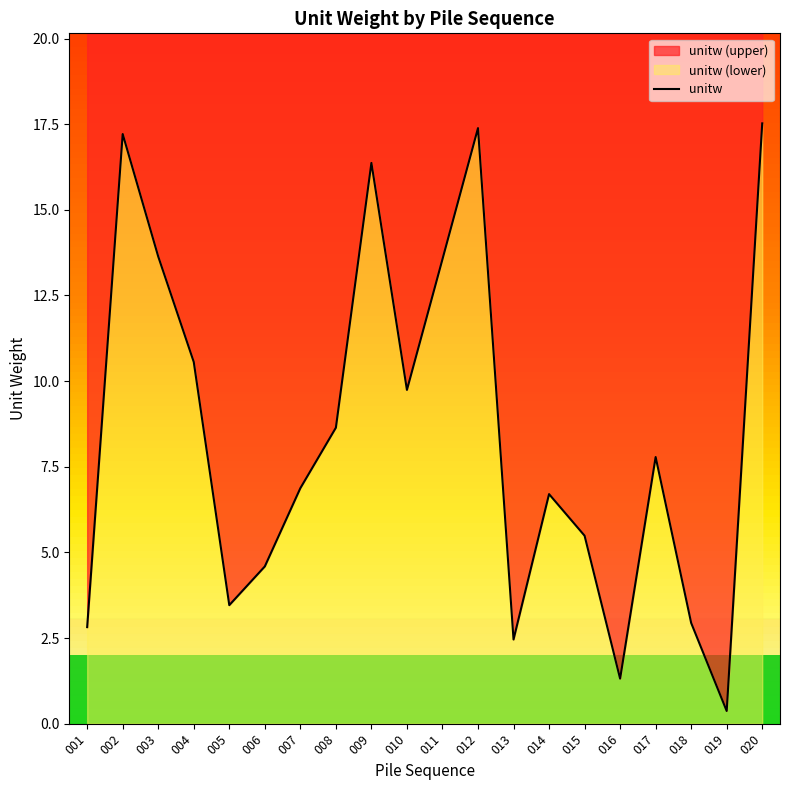

What is the smallest value displayed?

0.4